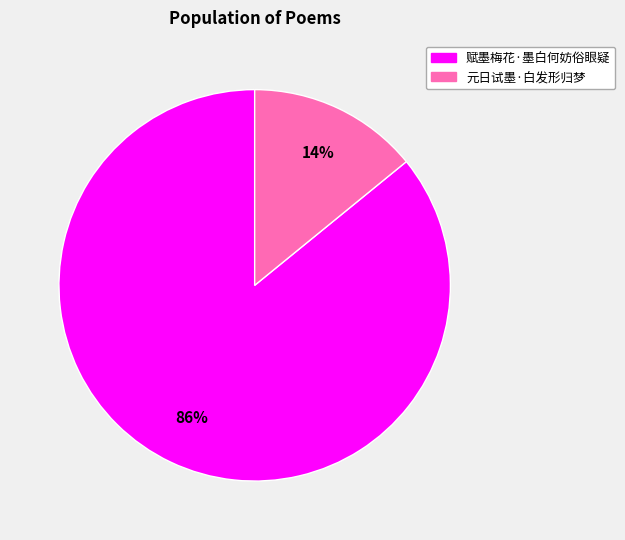

Between 赋墨梅花·墨白何妨俗眼疑 and 元日试墨·白发形归梦, which is larger?

赋墨梅花·墨白何妨俗眼疑